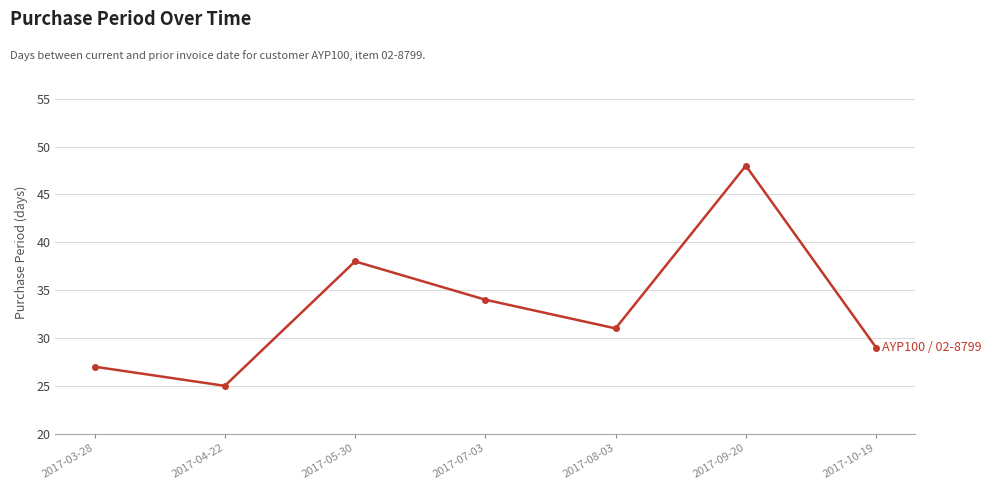

Which label corresponds to the smallest value in the chart?

2017-04-22